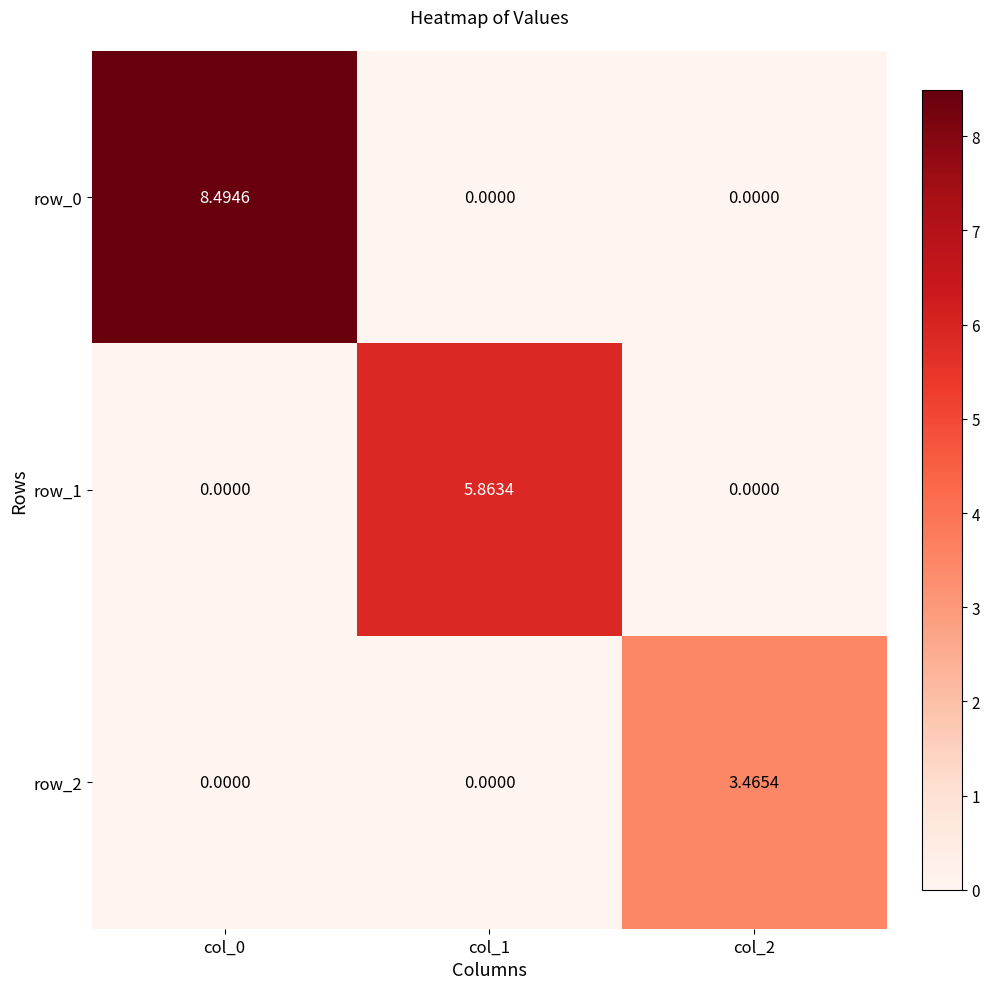

What is the highest value of the row_0 series?

8.5